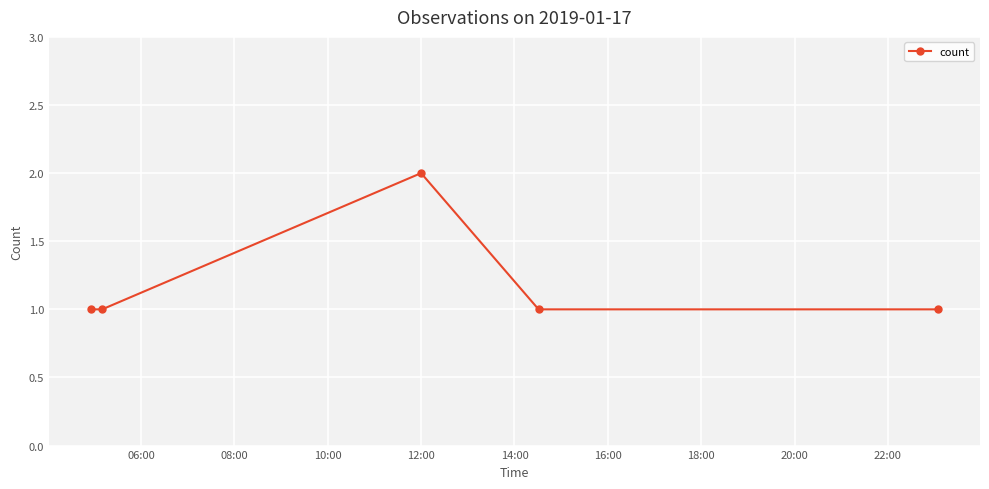

How many interior local peaks (higher than both neighbors) does the data have?

1